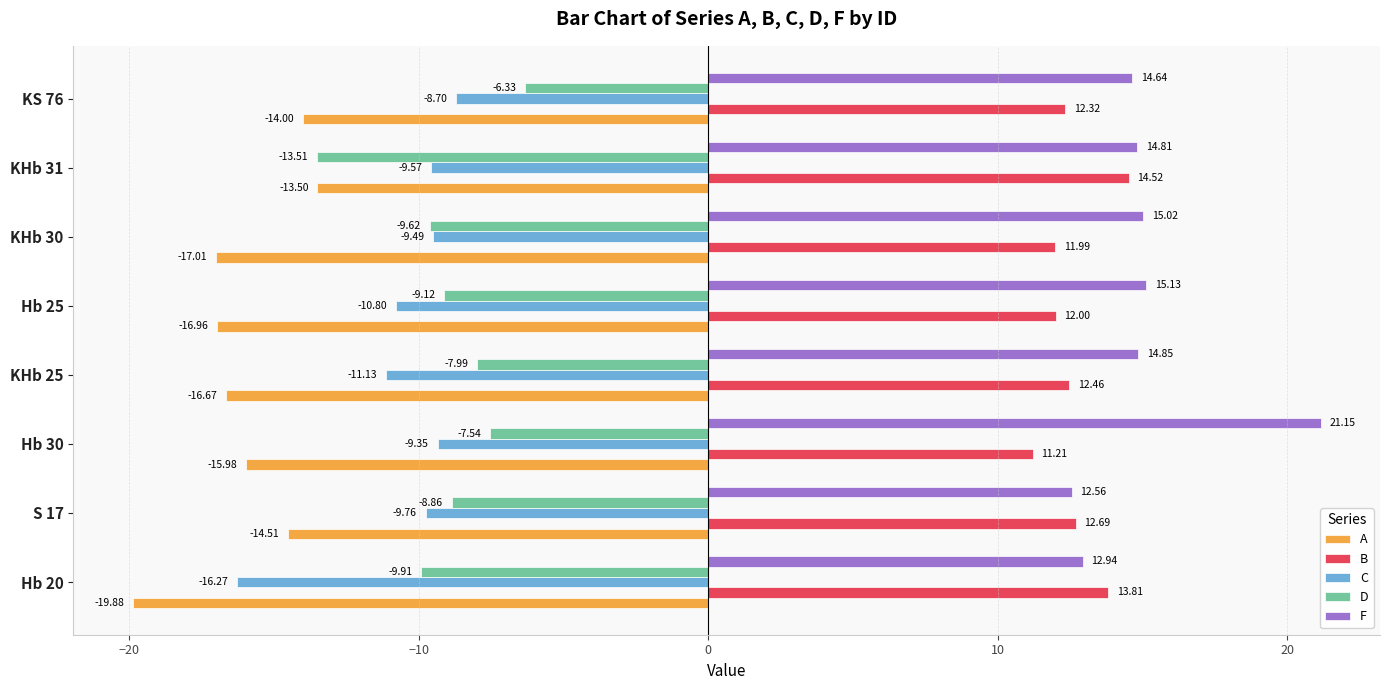

What is the difference between the maximum and minimum values in the B series?

3.3